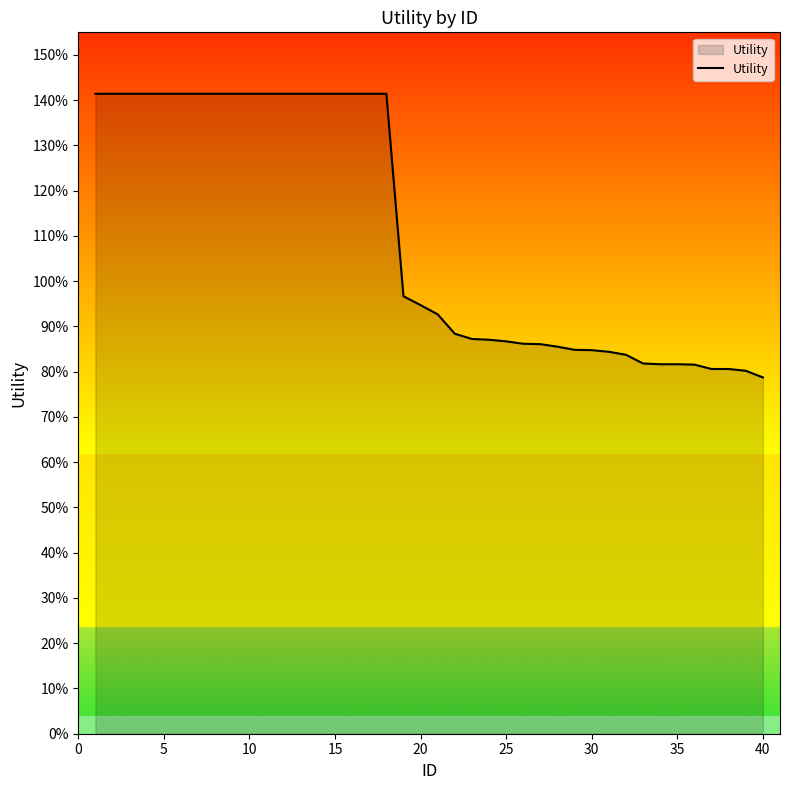

Does the chart have visible grid lines?

No